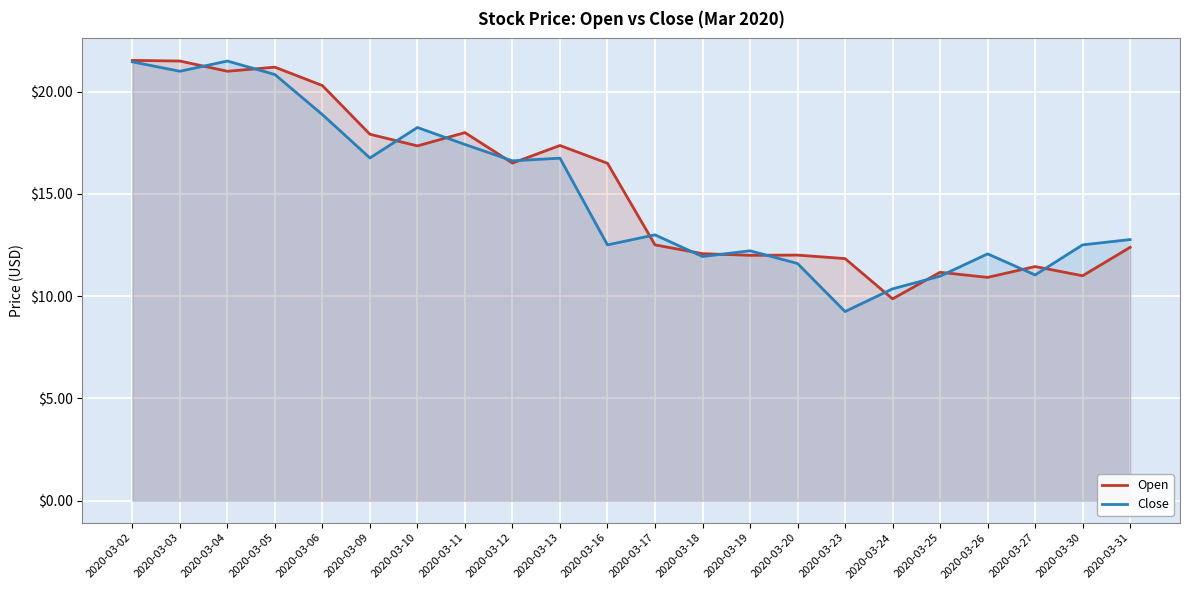

How many values in the Open series are below 16?

11